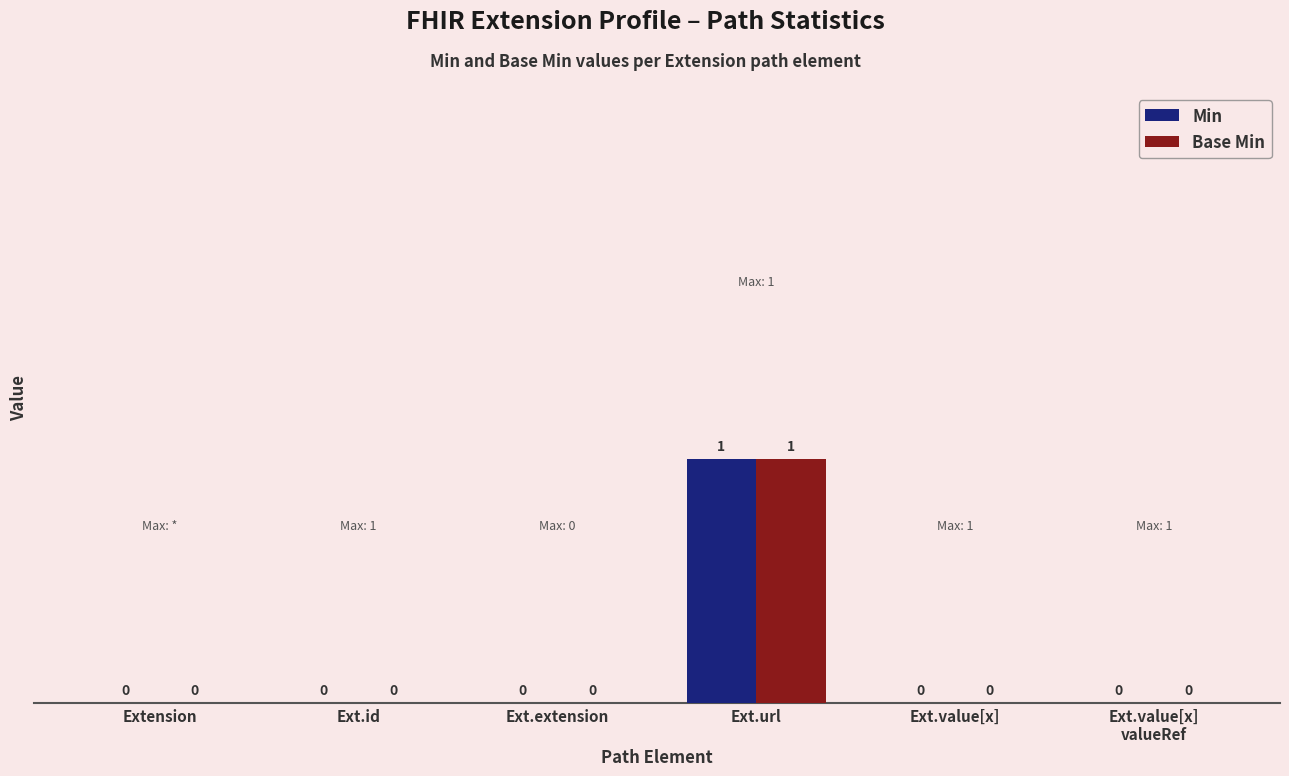

How many Min values are between 0 and 1?

6